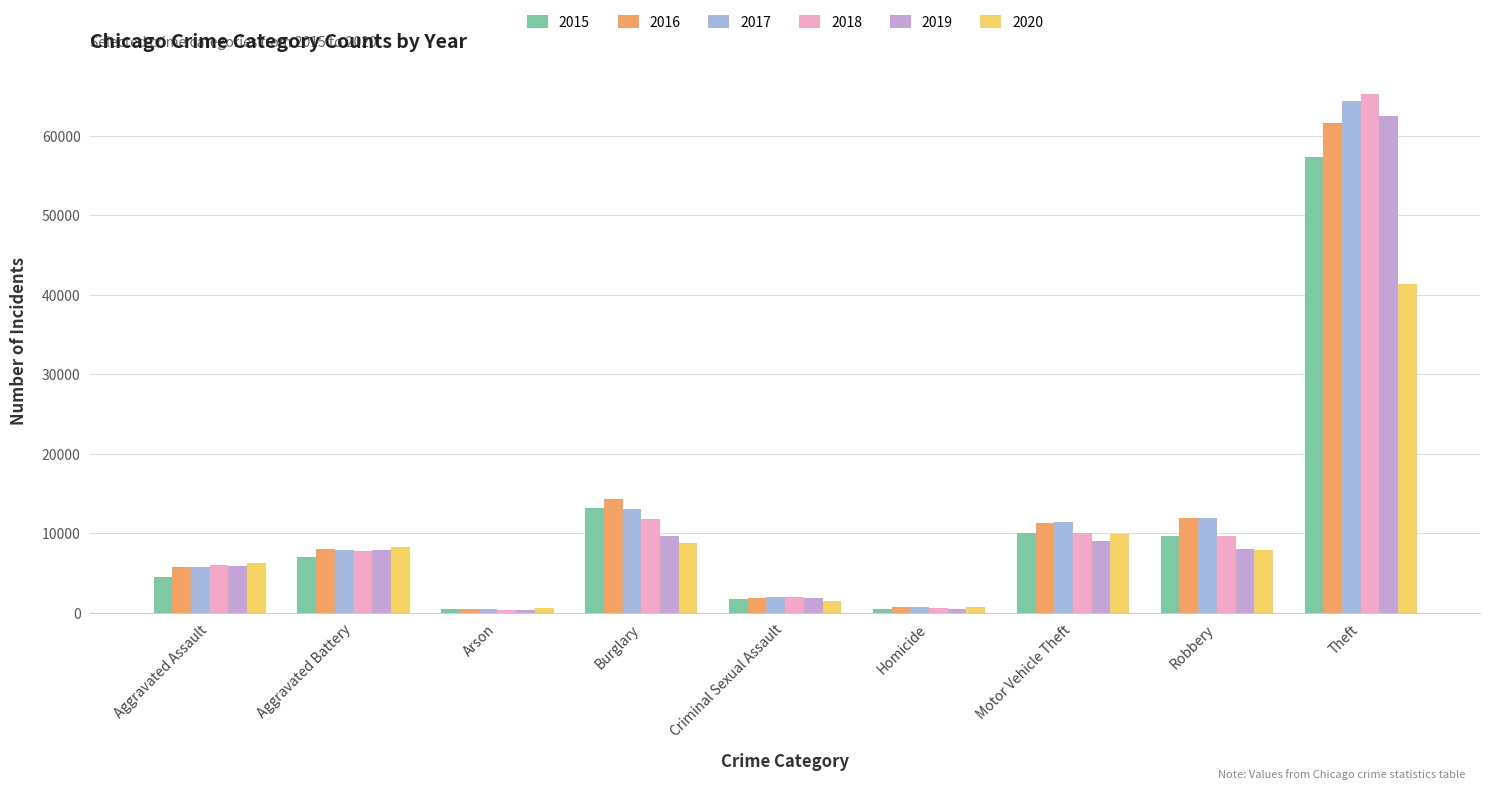

Count the number of categories in the chart.

9